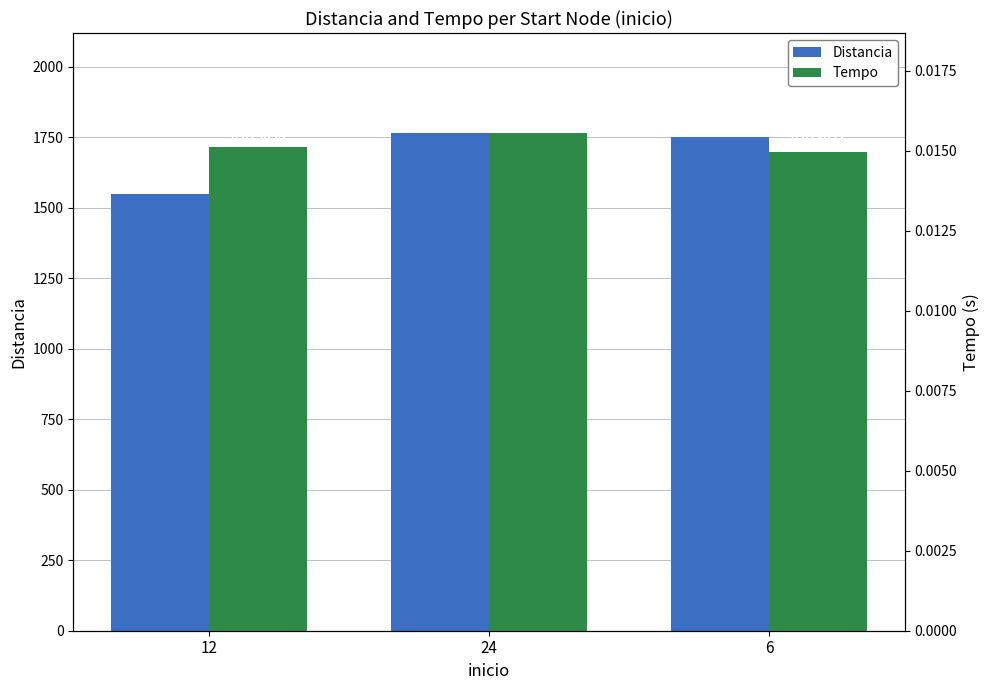

At how many categories does at least one series exceed 940?

3